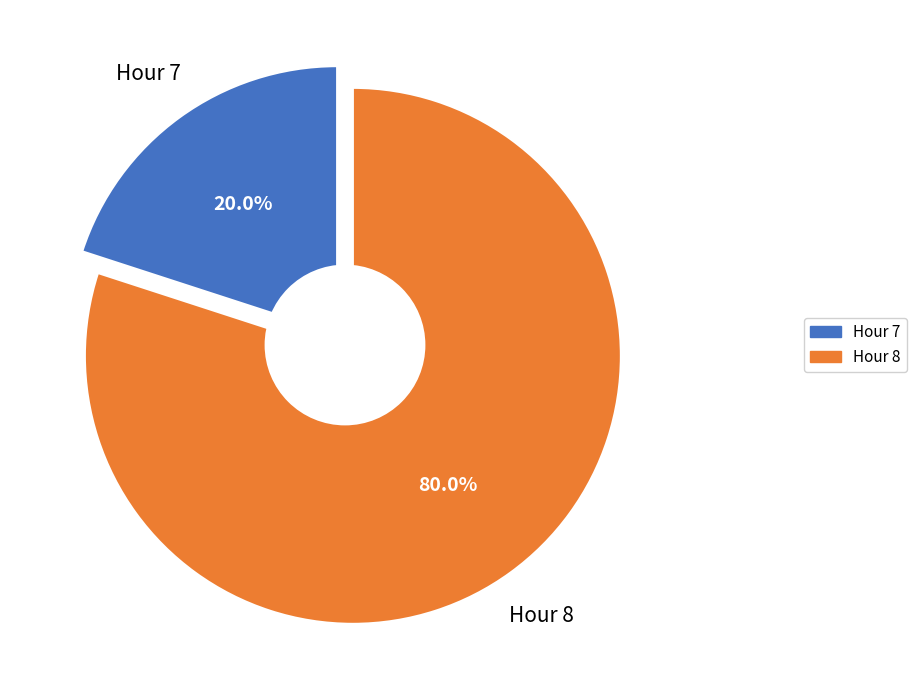

The Hour 8 slice represents 80% of the pie. True or false?

True